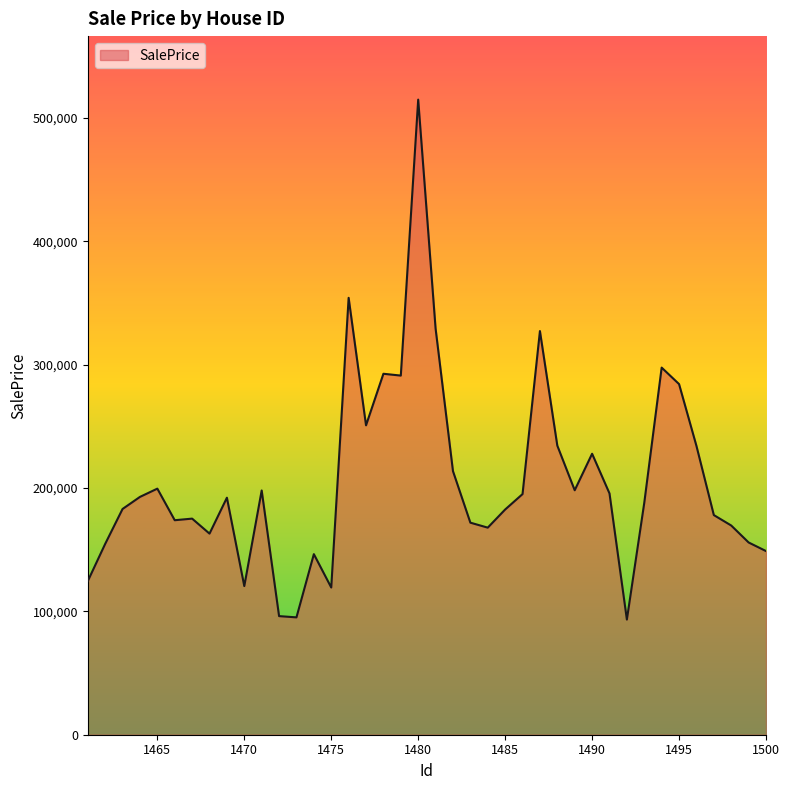

What is the maximum value shown in the chart?

514716.4